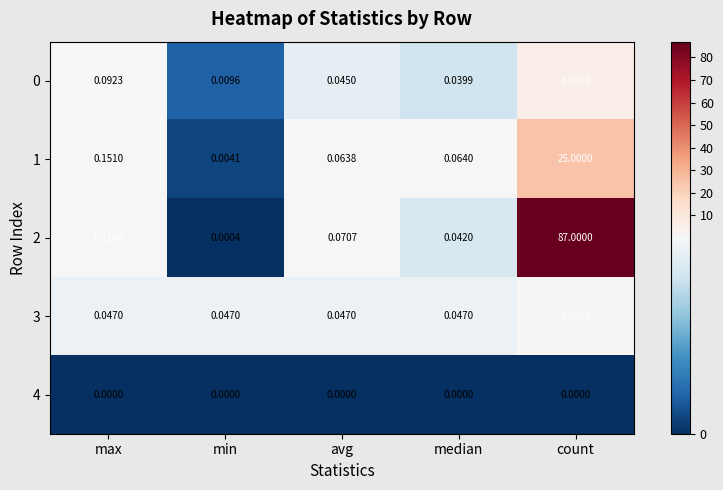

Which series changed the most between min and median?

1